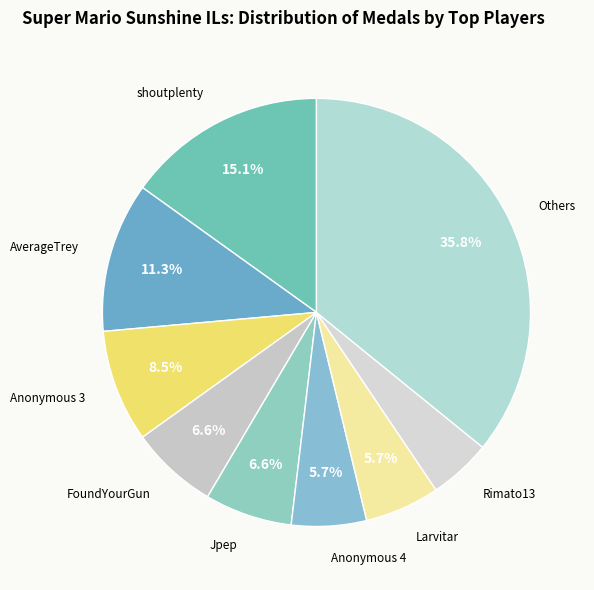

Which slice is the smallest?

Rimato13